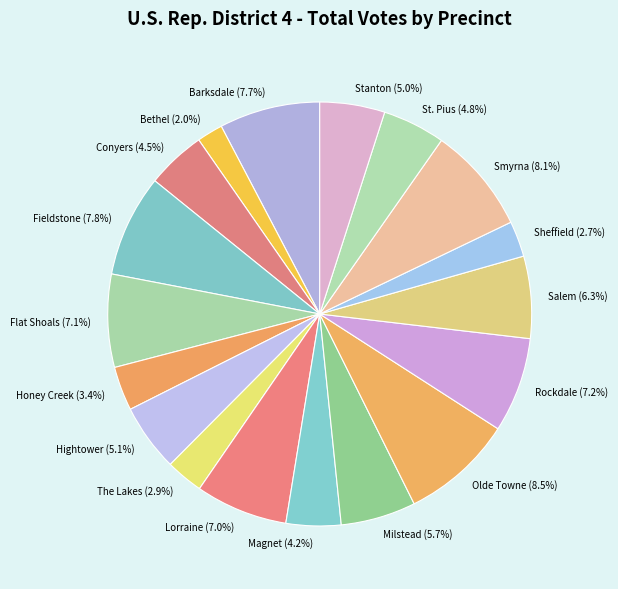

Does Conyers represent more than half of the total?

No